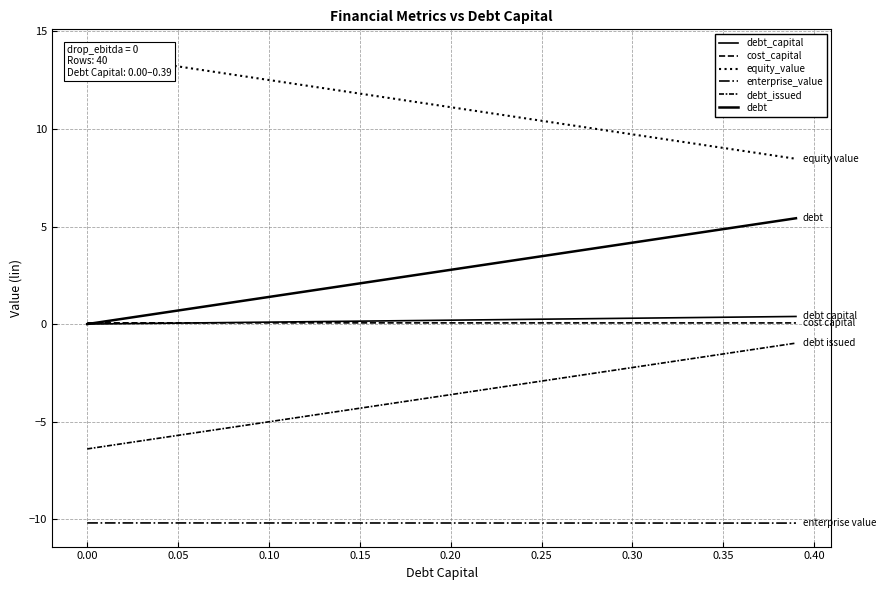

True or false: enterprise_value has more than 1 points higher than both neighbors.

False